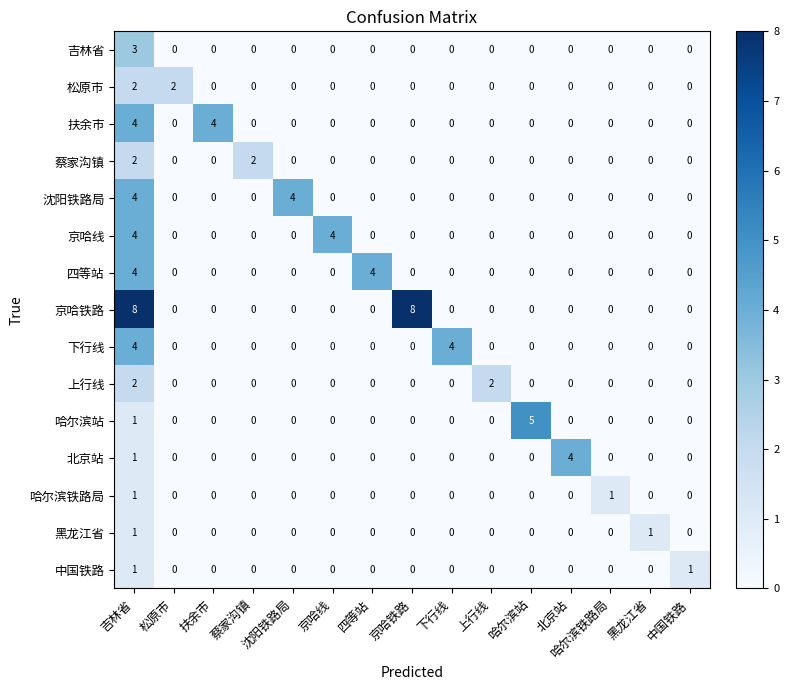

How many positive values does the 扶余市 series have?

2